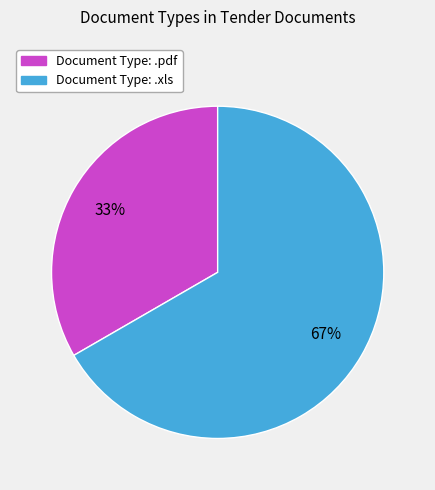

Is there any slice that represents more than half of the pie?

Yes